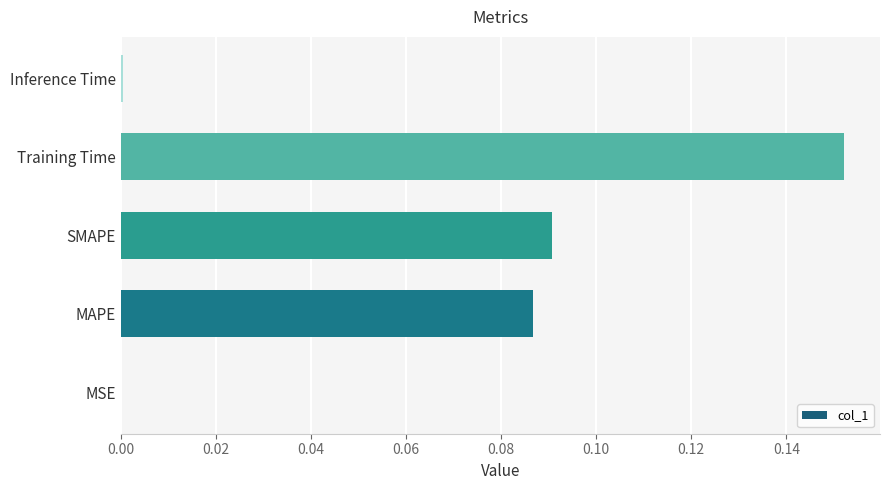

Which label corresponds to the largest value in the chart?

Training Time